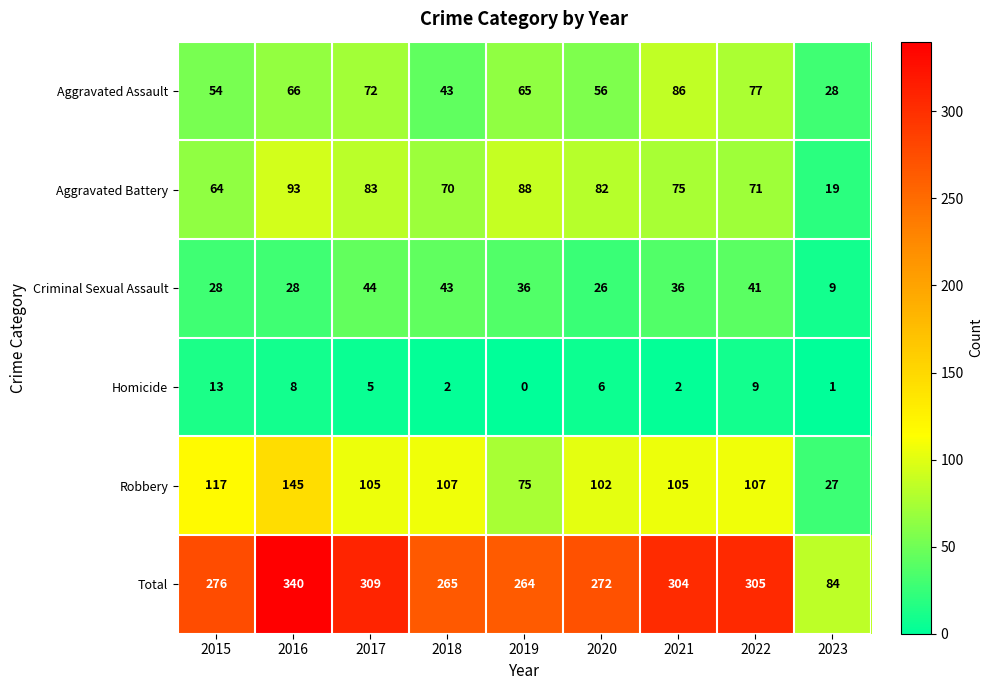

Where does the Robbery series first go above 105?

2015